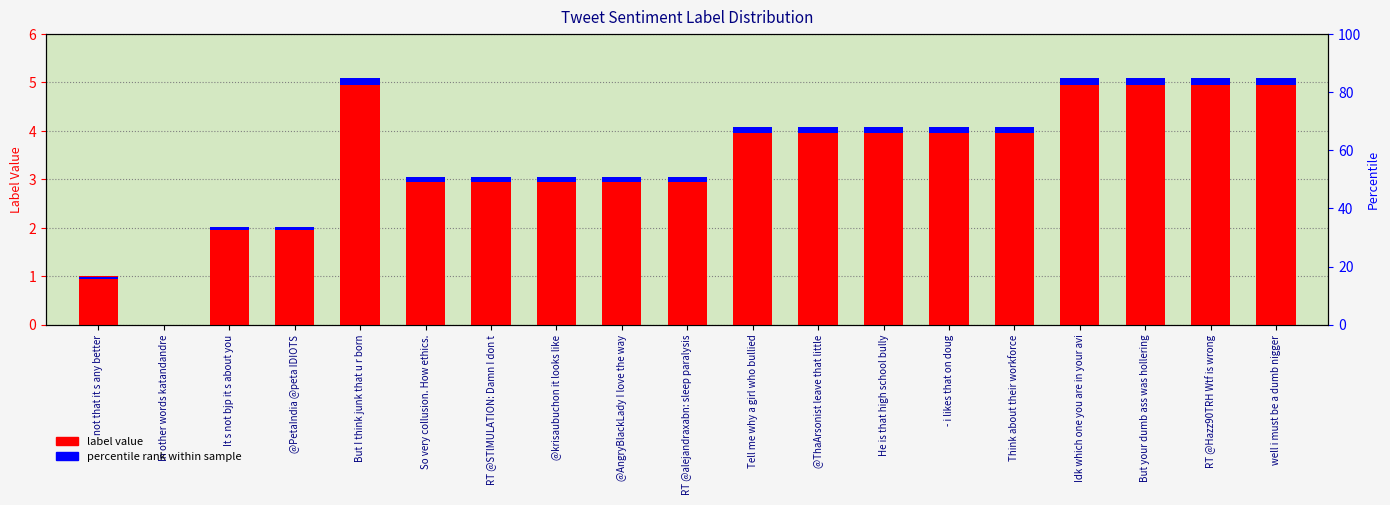

The value of percentile rank within sample at @ThaArsonist leave that little is 0.2. True or false?

False